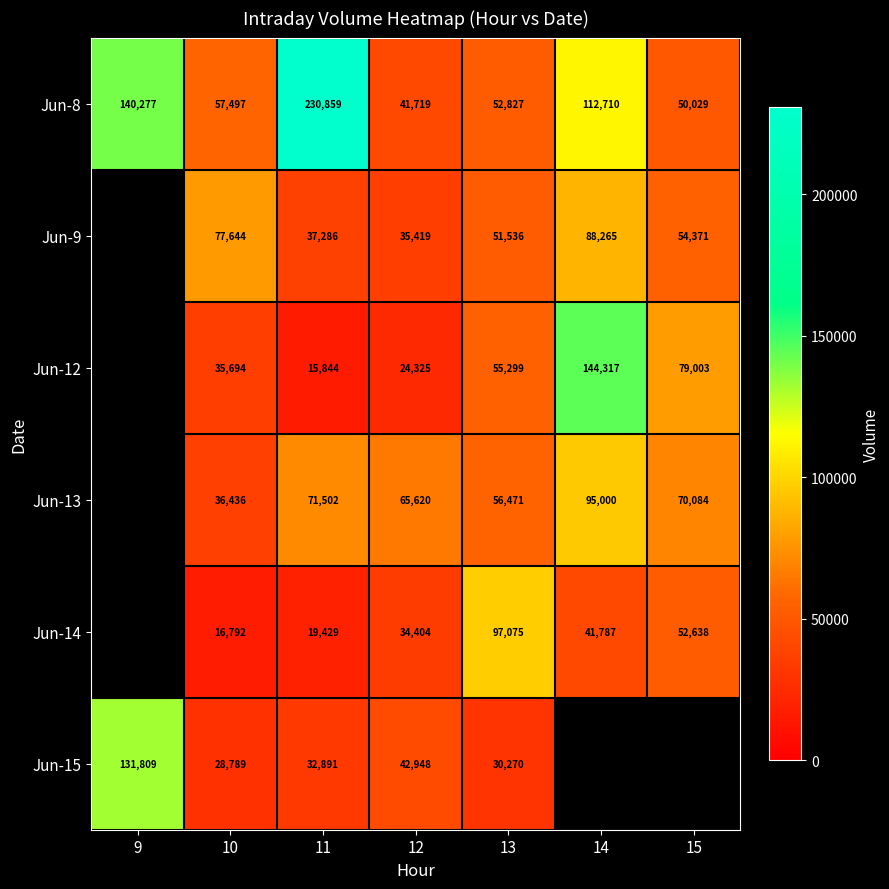

Is it true that Jun-13 equals 167238 at 14?

False